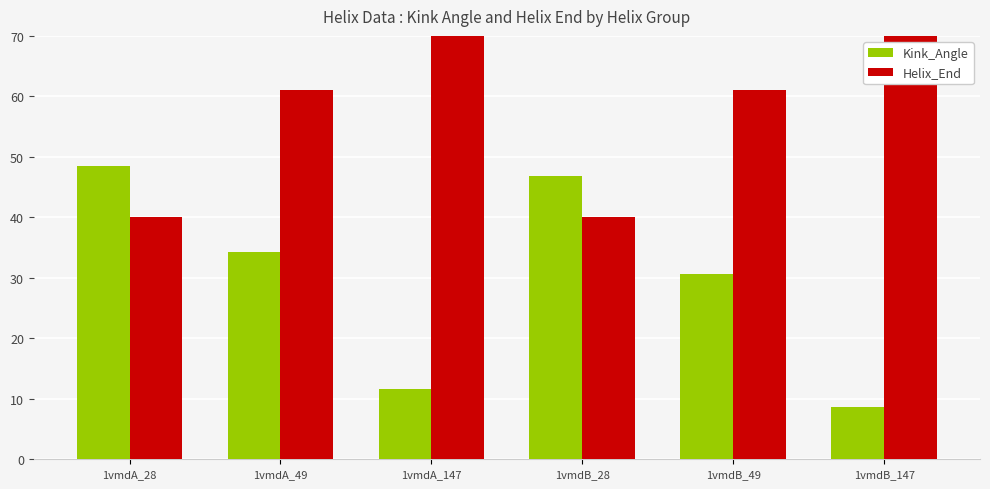

At which label does Kink_Angle first exceed 34?

1vmdA_28